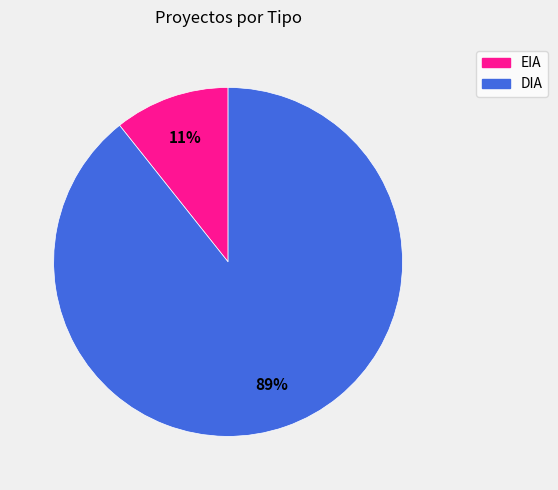

What percentage is the DIA slice, to the nearest percent?

89%